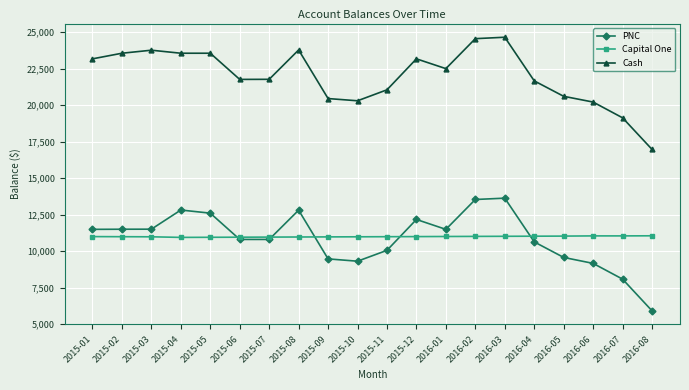

Rank the series by their maximum value, from highest to lowest.

Cash, PNC, Capital One